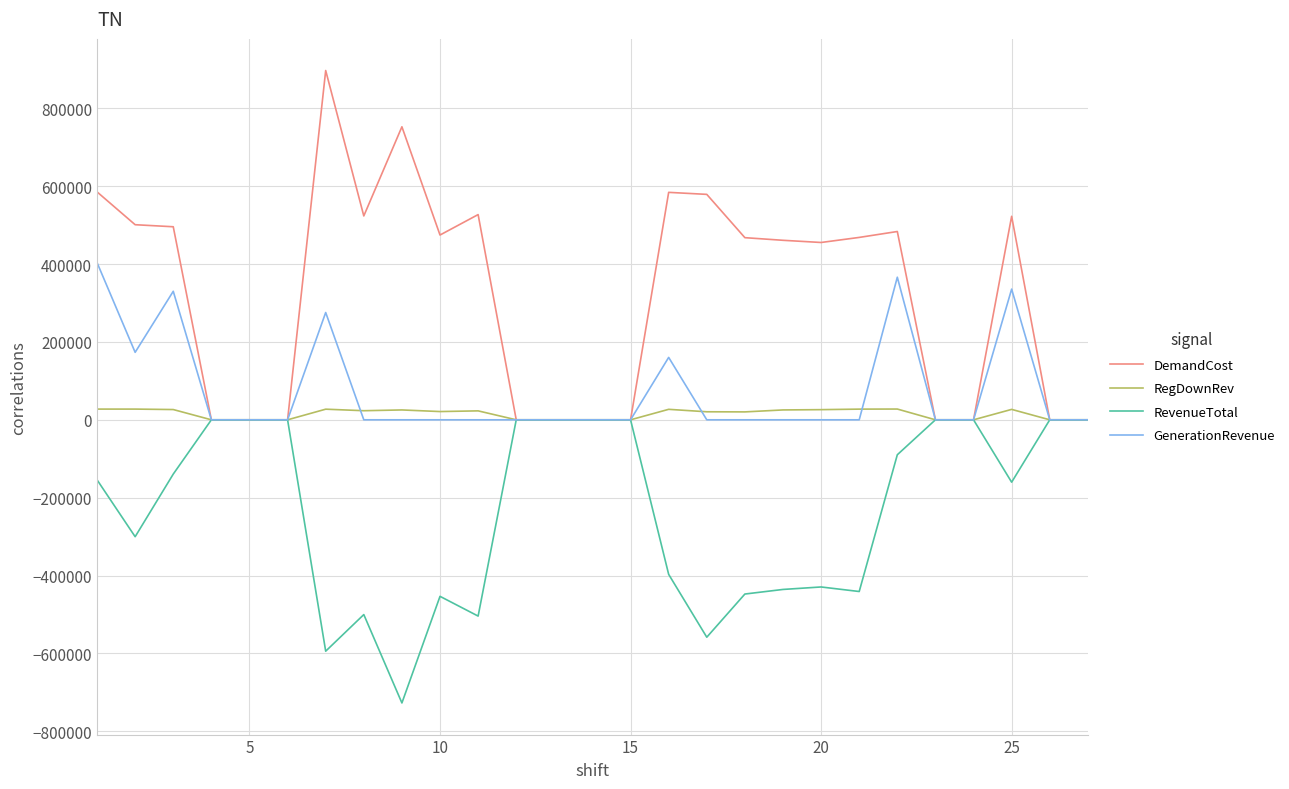

What is the smallest value displayed?

-727015.2